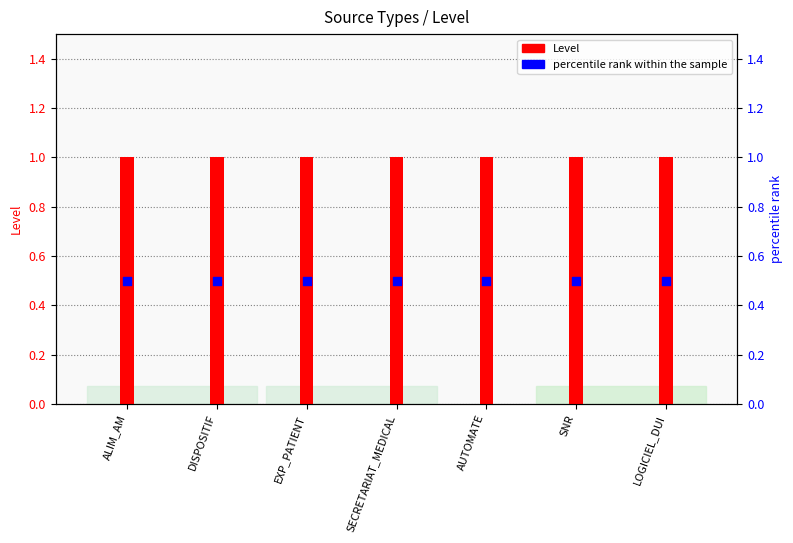

Is the value of percentile rank within the sample at SECRETARIAT_MEDICAL greater than the value of Level at ALIM_AM?

No